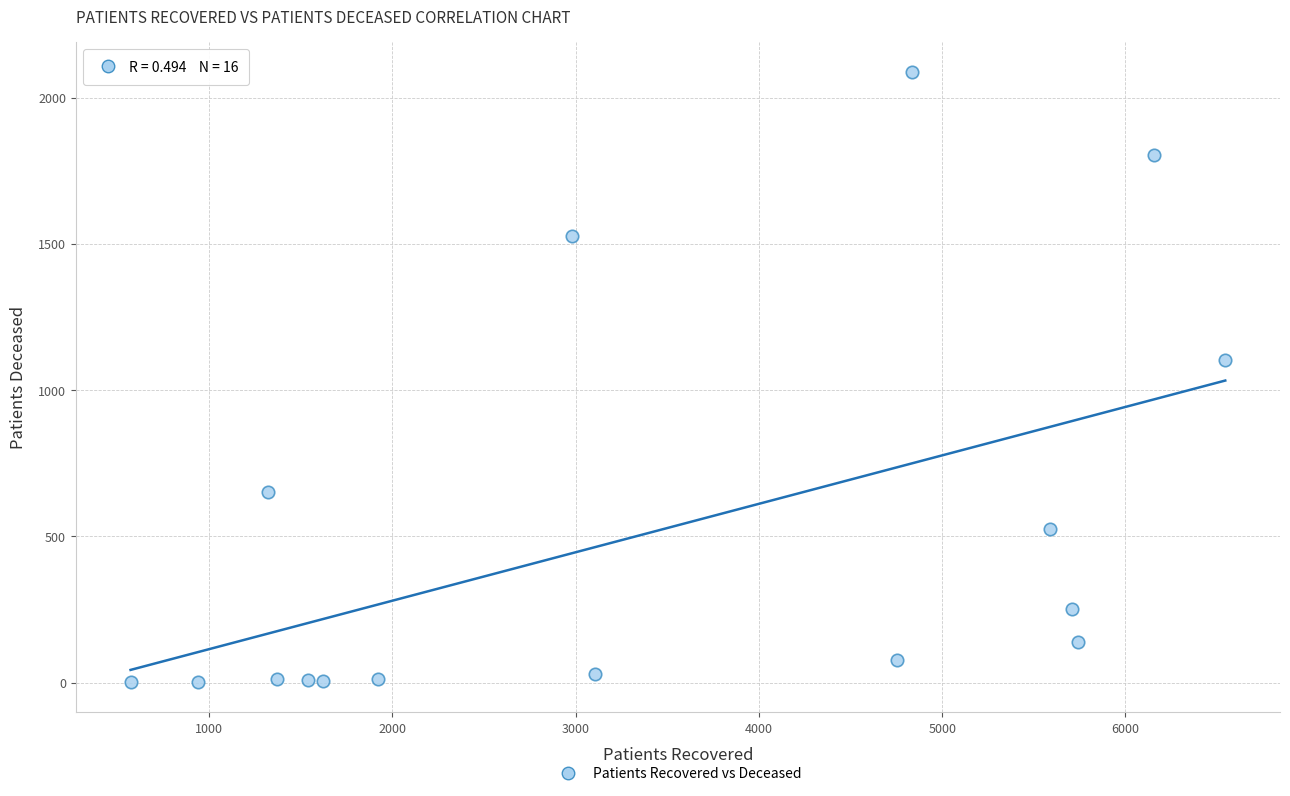

What is the range of X values (max minus min)?

5974